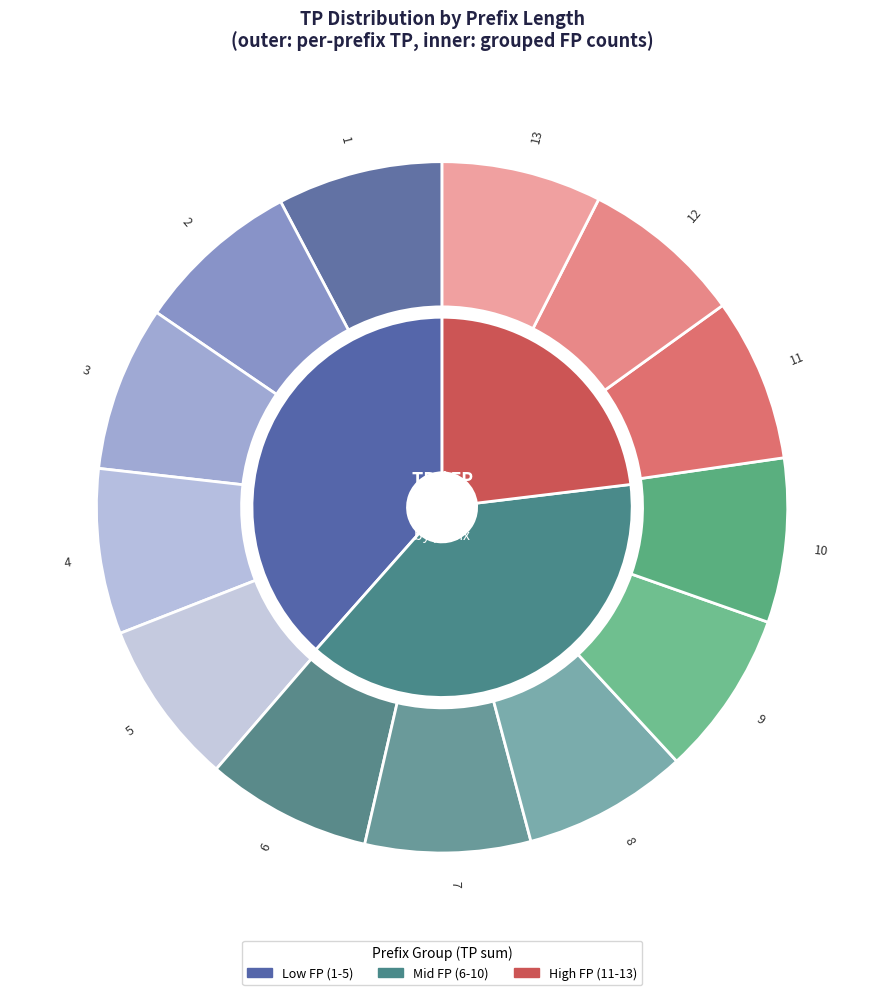

Does 5 represent more than half of the total?

No